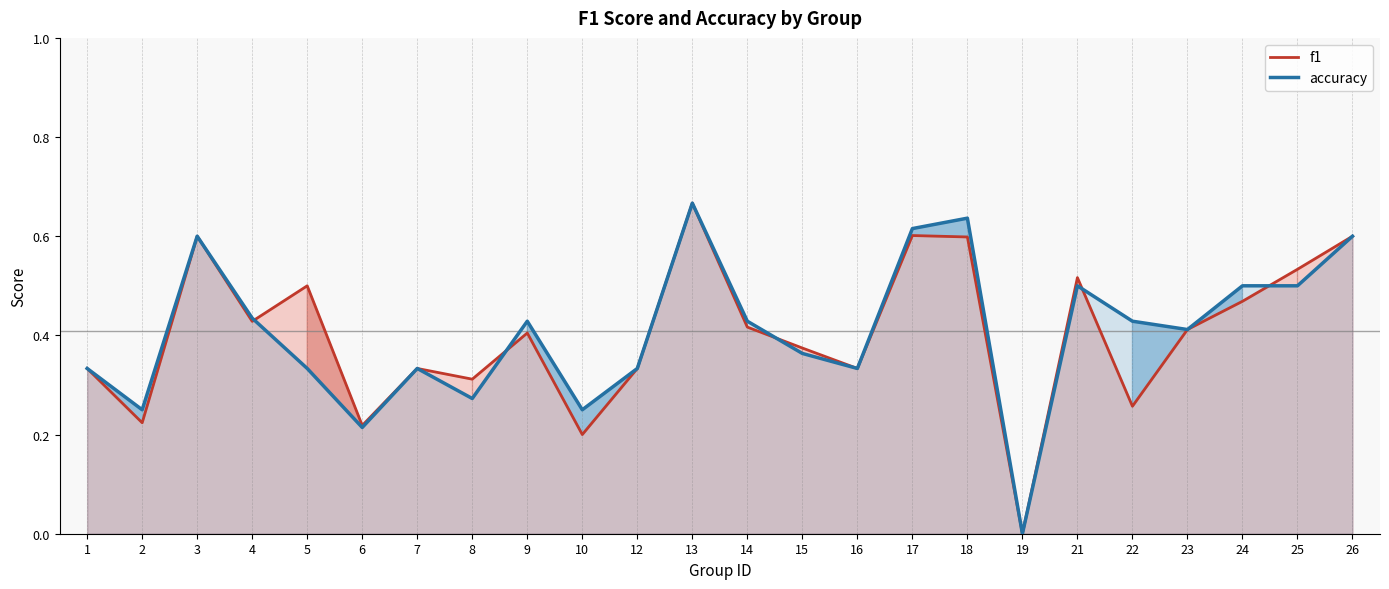

What is the maximum value shown in the chart?

0.7